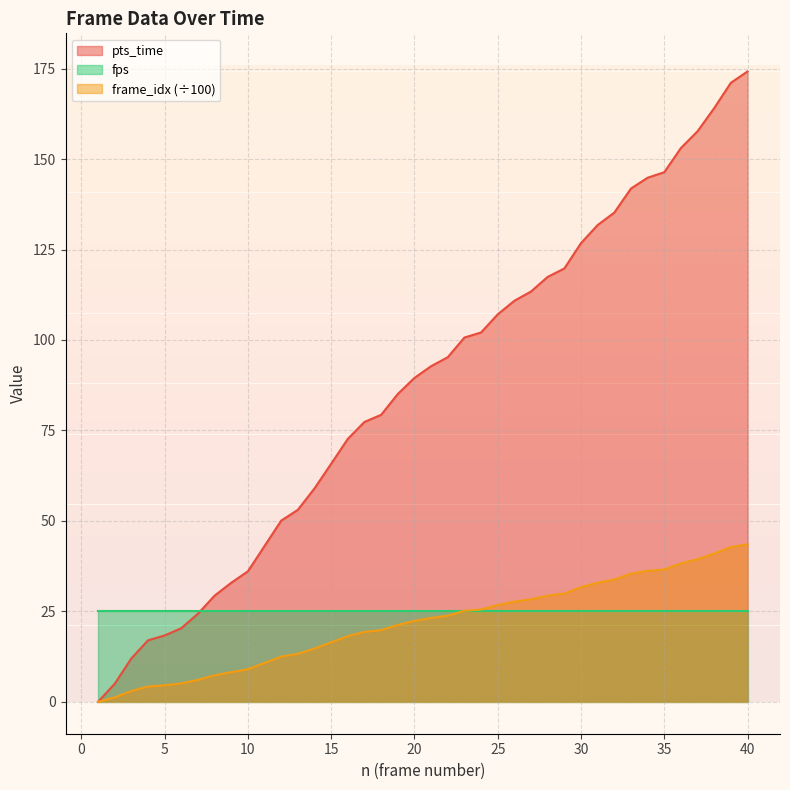

How many values in pts_time are above zero?

39